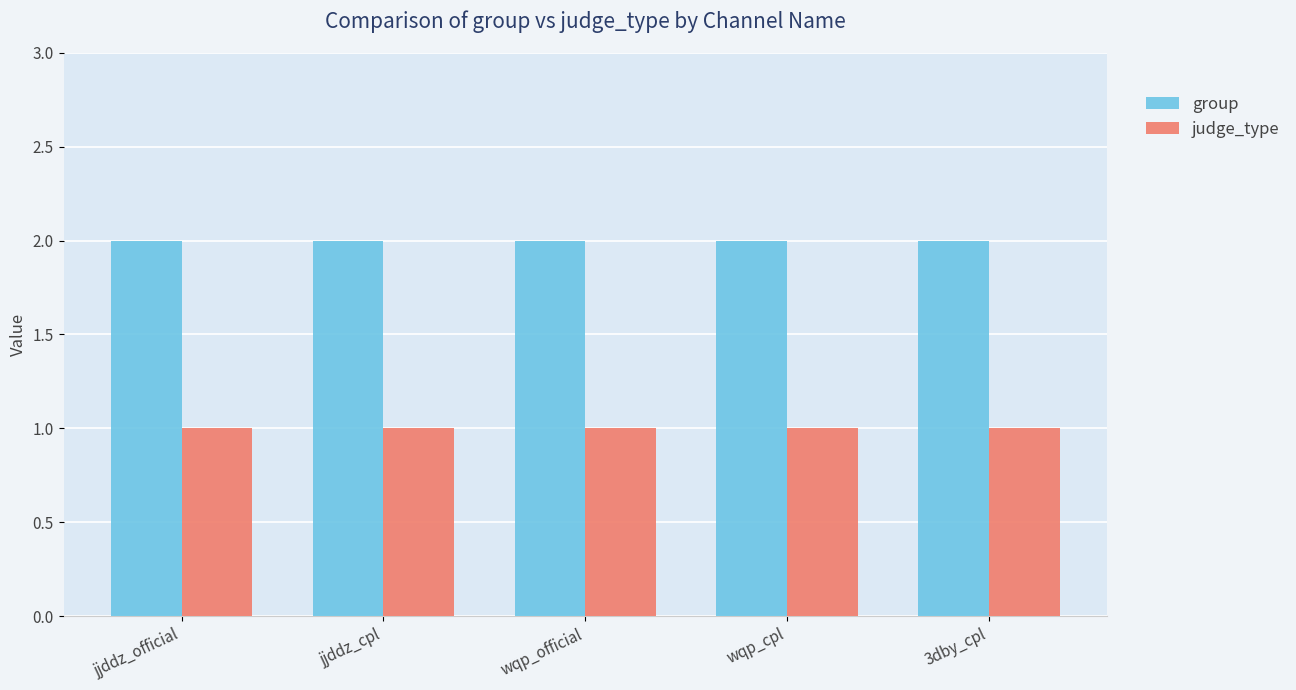

What position from the right is jjddz_official?

5